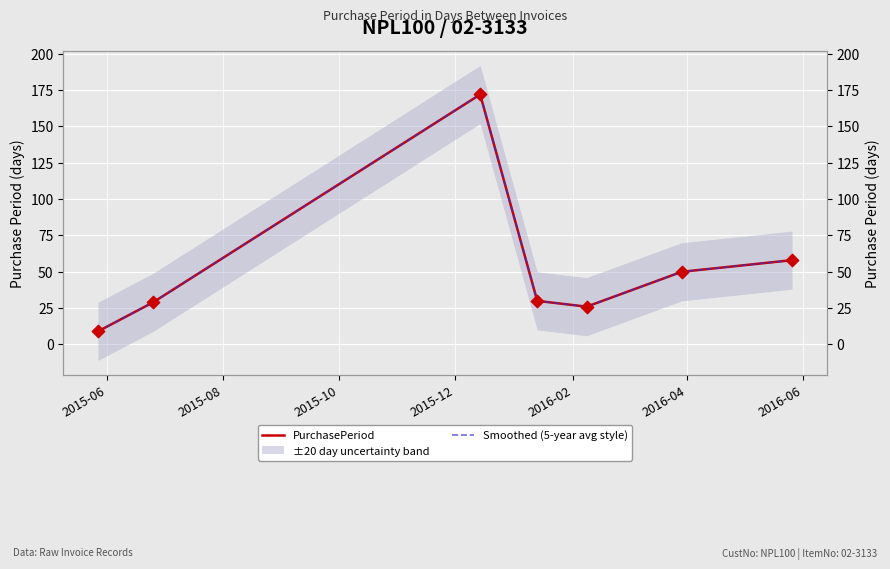

Is the value of Smoothed (5-year avg style) at 2016-02 greater than the value of PurchasePeriod at 2016-04?

No